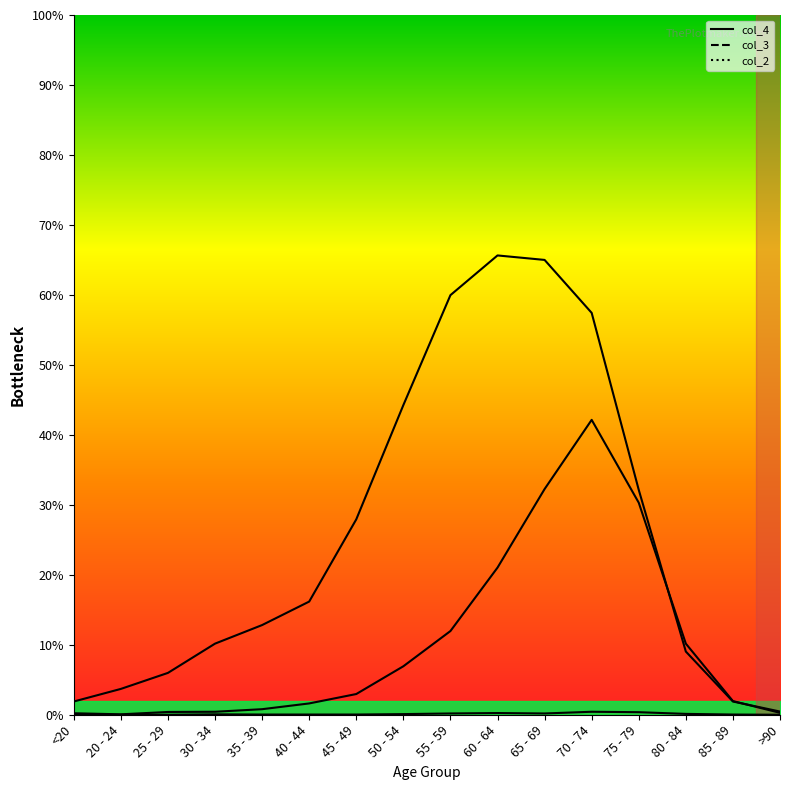

List the labels in order of col_2 line value, largest first.

70 - 74, 75 - 79, 60 - 64, 55 - 59, 65 - 69, 80 - 84, 50 - 54, 30 - 34, <20, 35 - 39, 40 - 44, 45 - 49, 85 - 89, 20 - 24, 25 - 29, >90